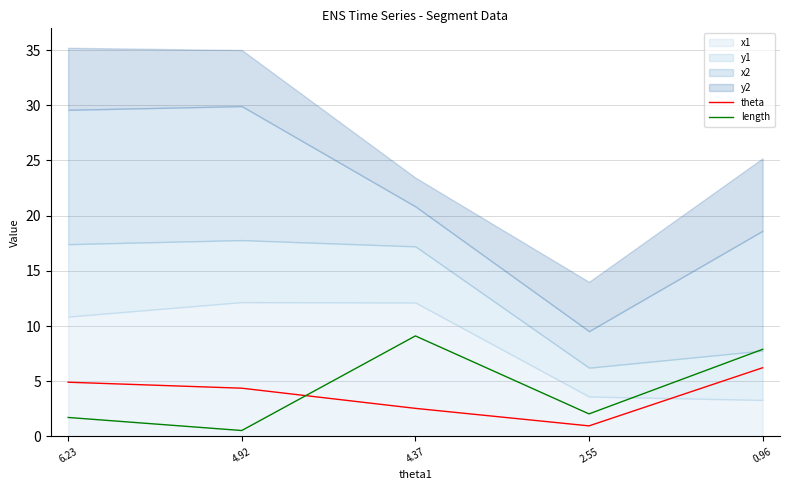

Rank the categories by length value from lowest to highest.

4.92, 6.23, 2.55, 0.96, 4.37